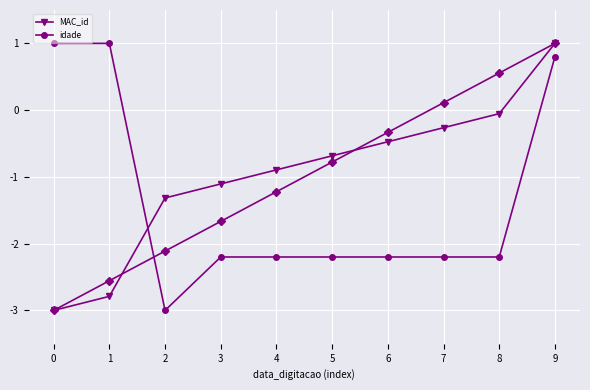

At how many categories does at least one series exceed 0?

3